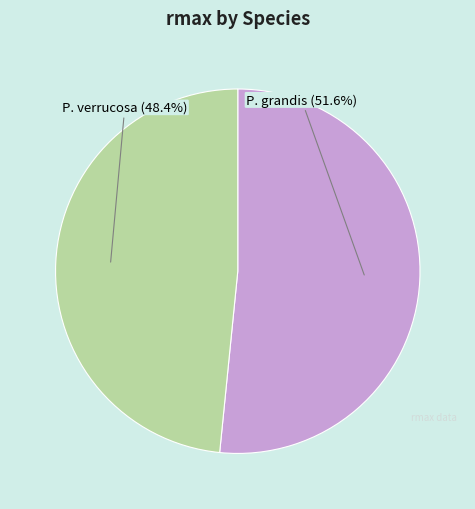

Which slice is the largest?

P. grandis